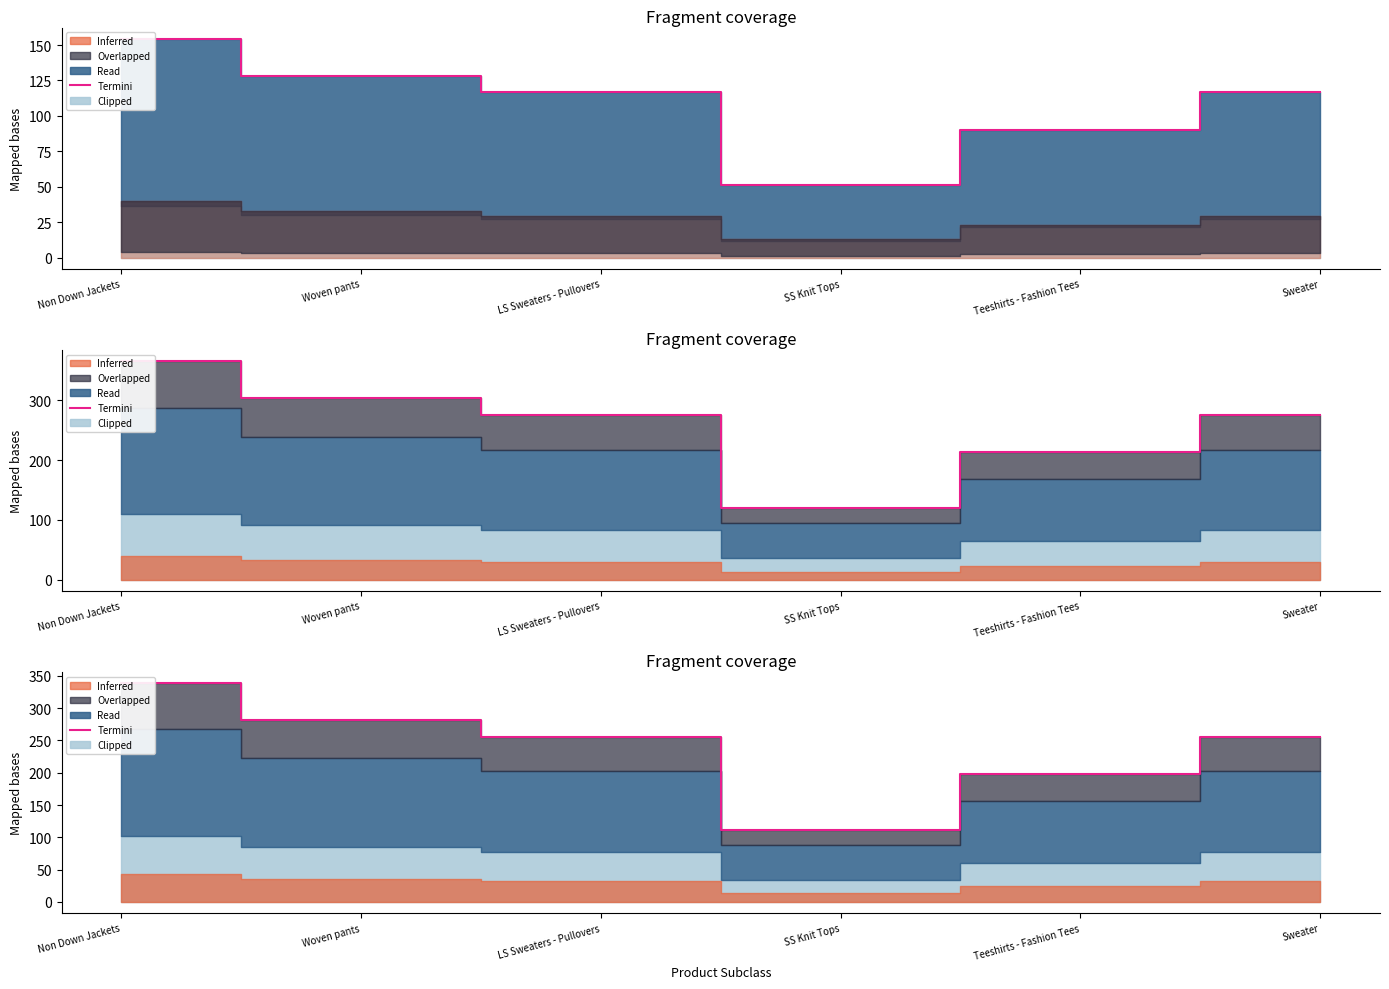

At which category does the data reach its first local valley?

SS Knit Tops